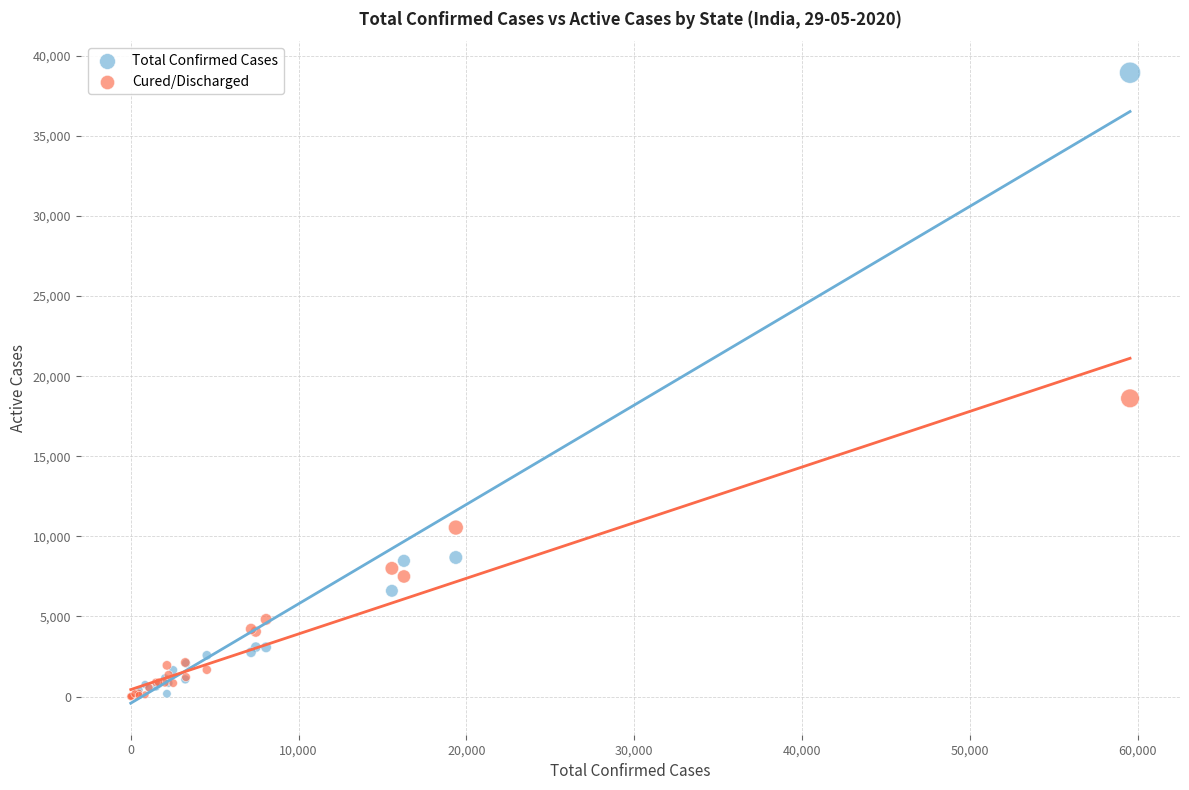

In the Total Confirmed Cases series, what Y value is closest to 19474?

8679